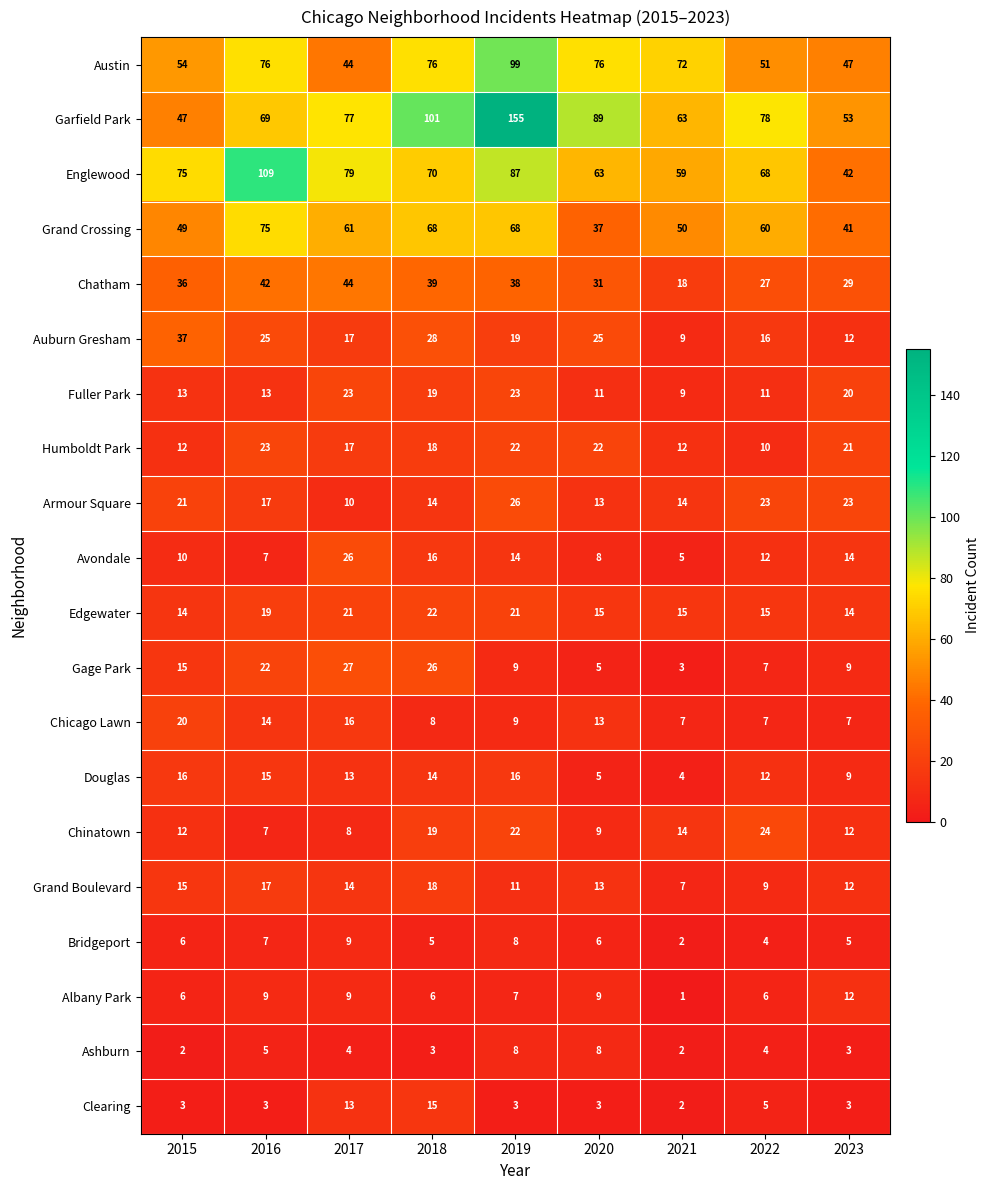

What is the difference between the highest and lowest values at 2017?

75